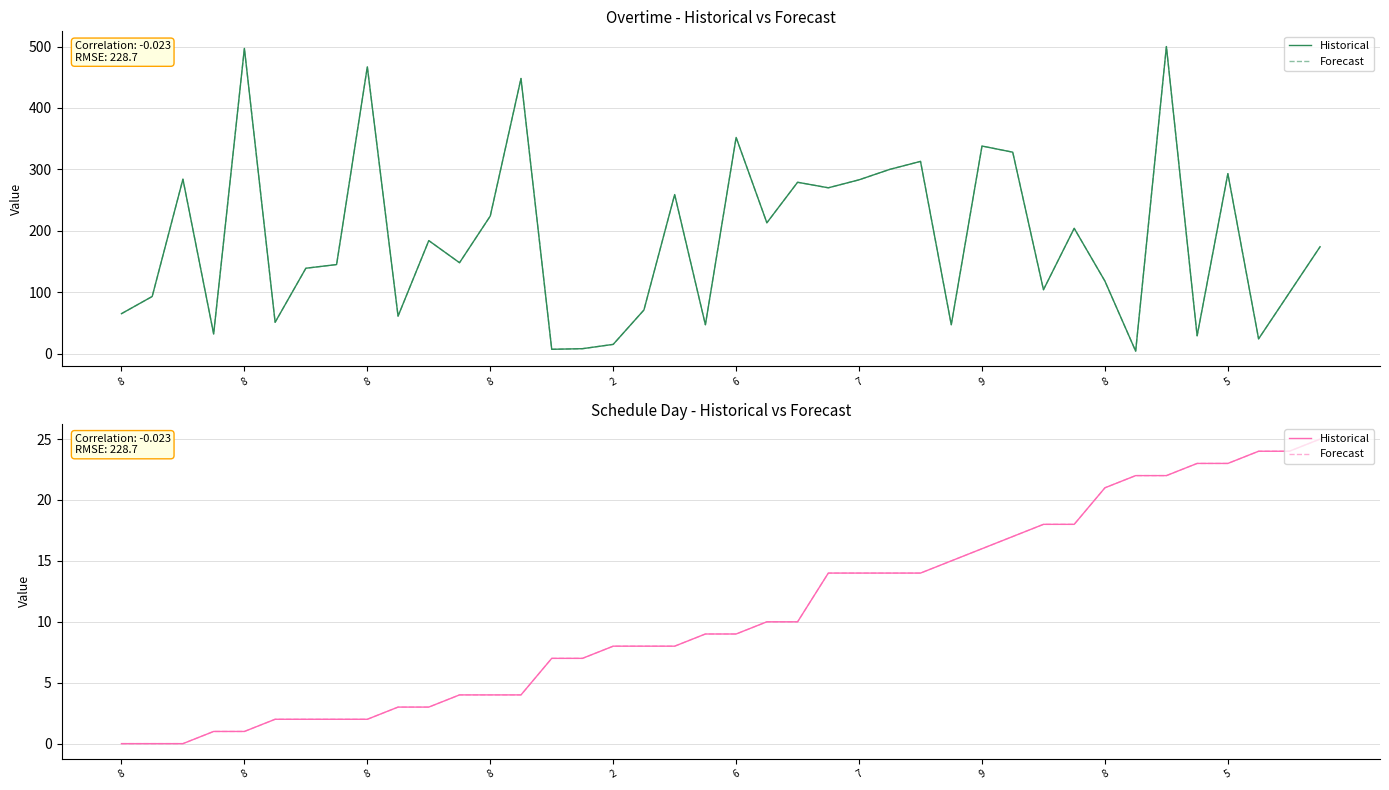

Which series changed the most between 10 and 22?

Historical